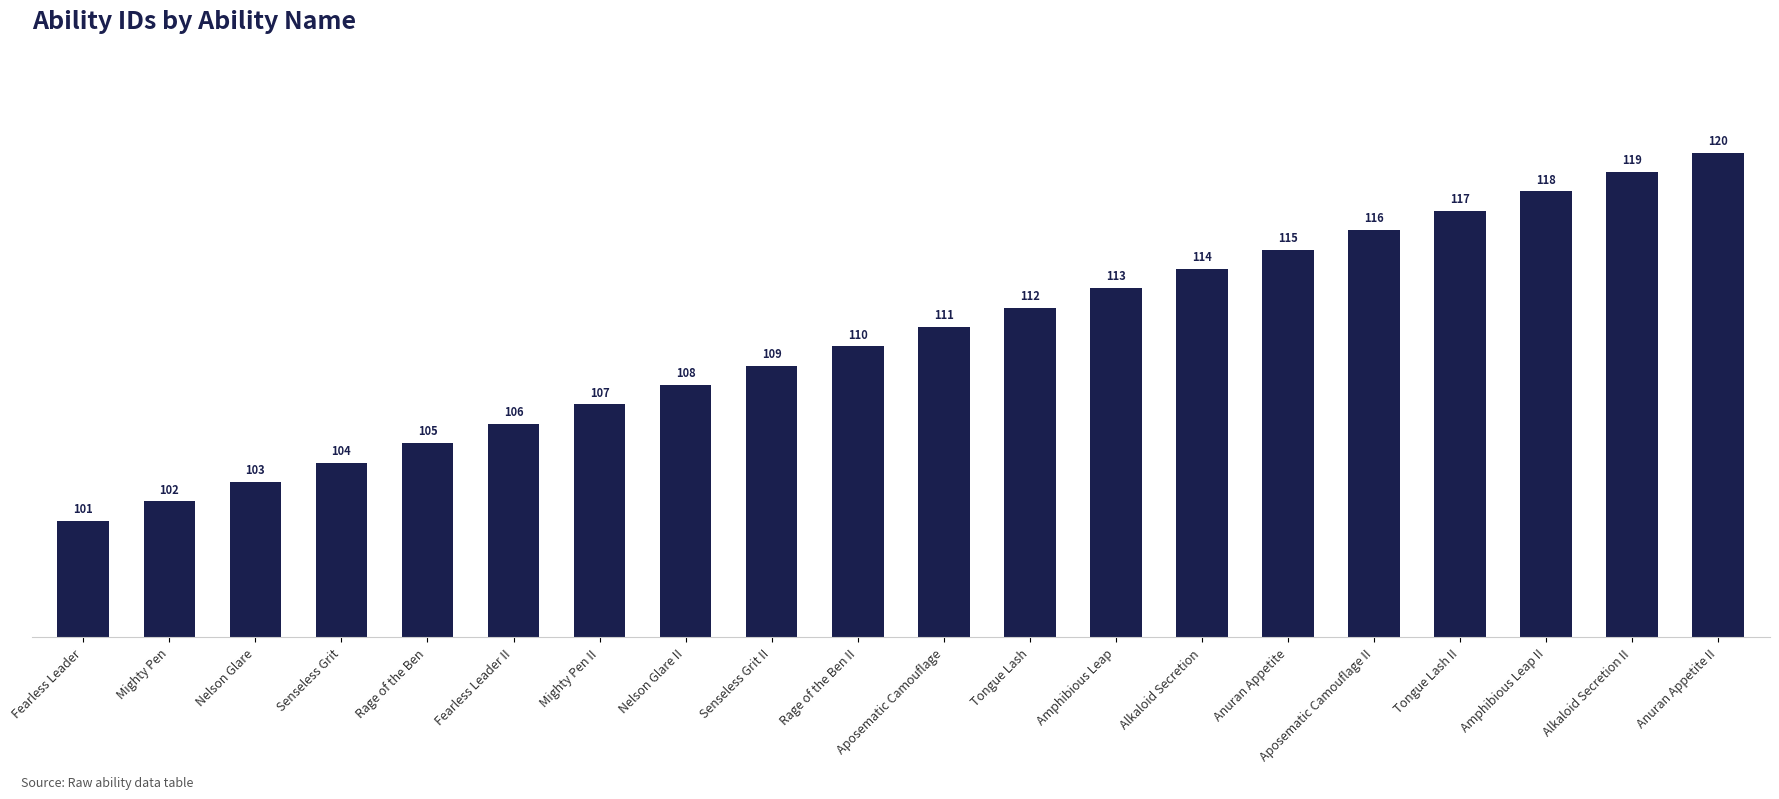

What is the label of the 8th bar from the right?

Amphibious Leap